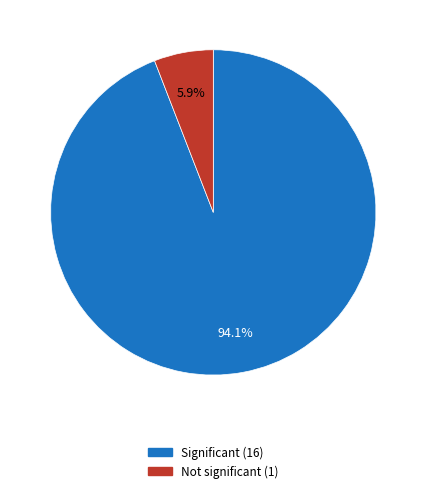

Is it true that Significant is 99% of the pie?

False